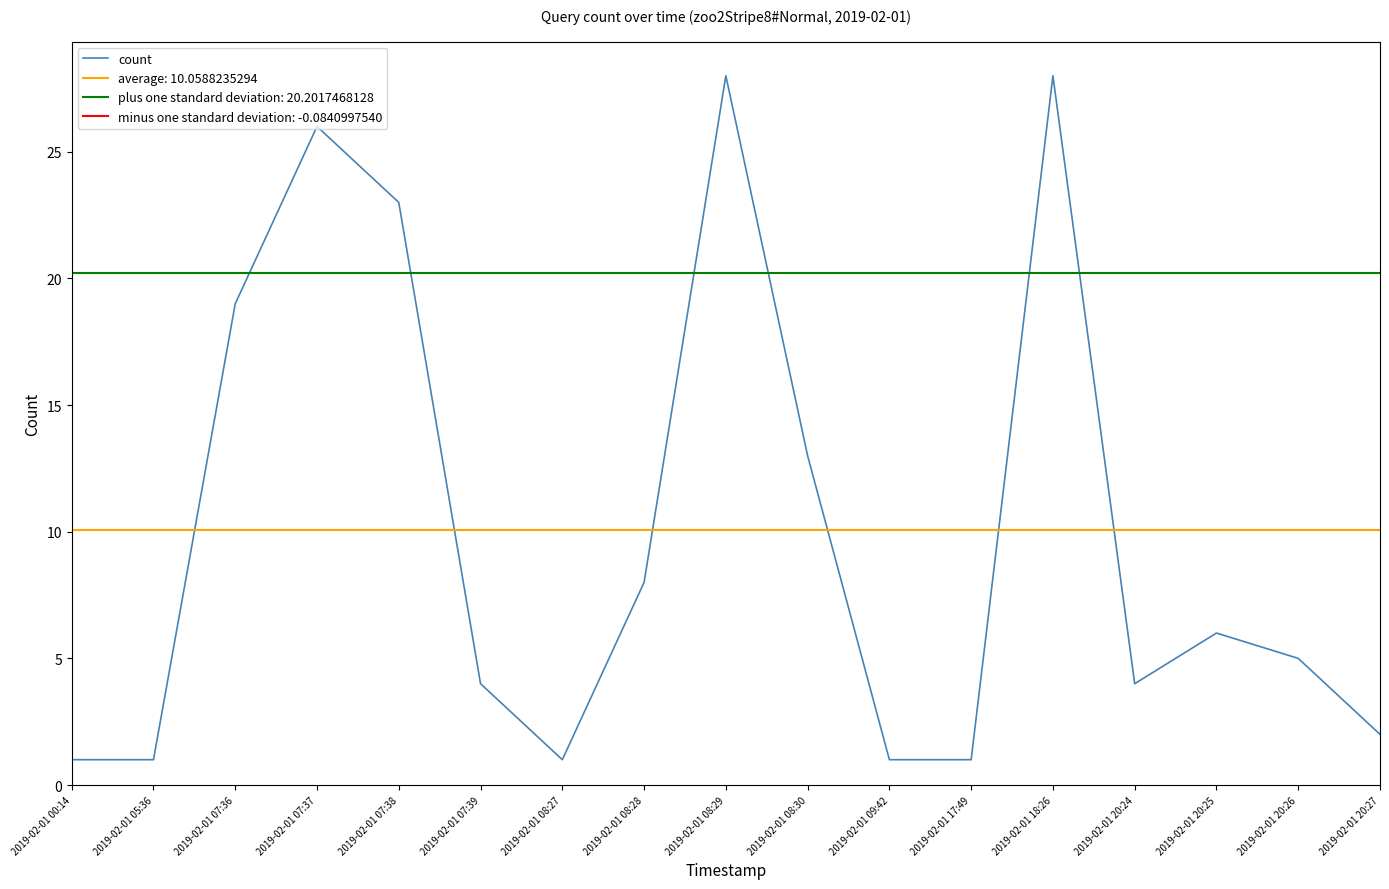

What is the greatest value displayed?

28